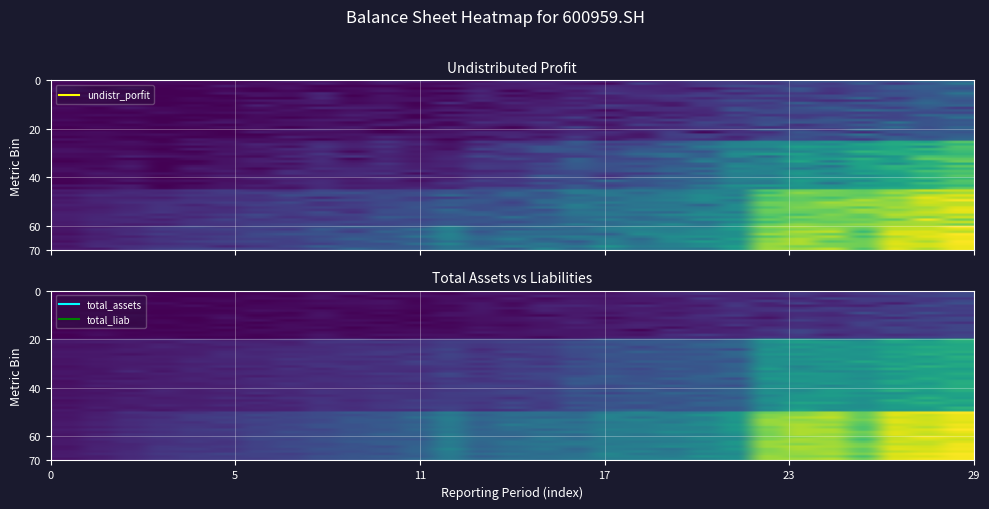

How many series are shown in this chart?

3